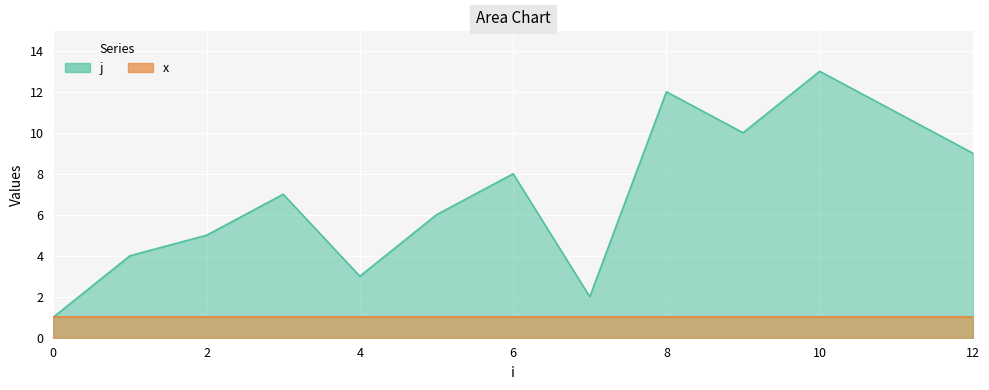

Approximately how many times larger is the value at 7 compared to 3?

0.3